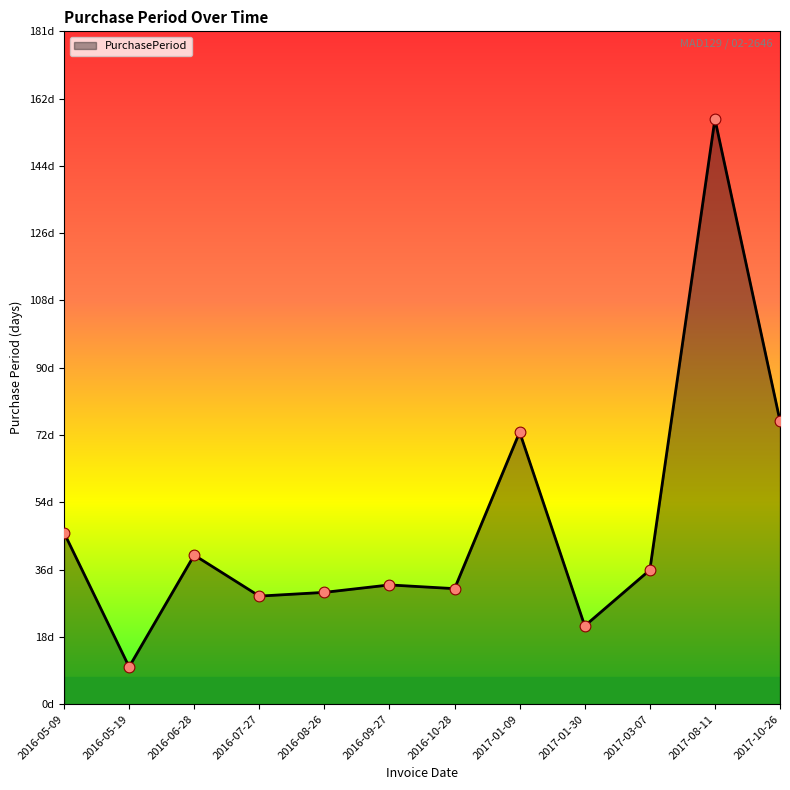

What is the change in value from 2016-05-09 to 2016-06-28?

-6